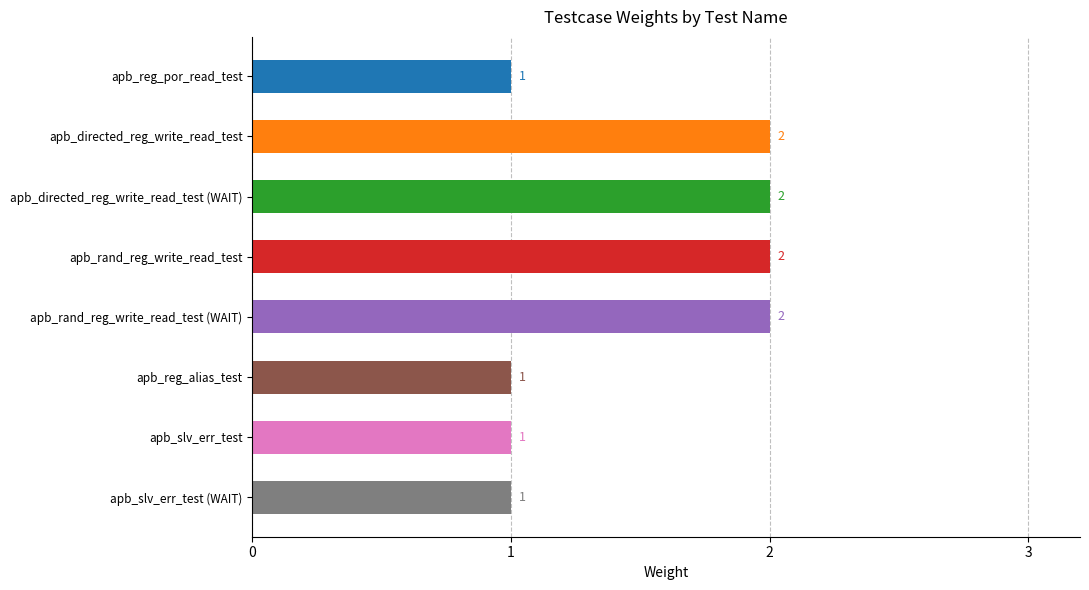

Between apb_reg_por_read_test and apb_rand_reg_write_read_test, which is larger?

apb_rand_reg_write_read_test